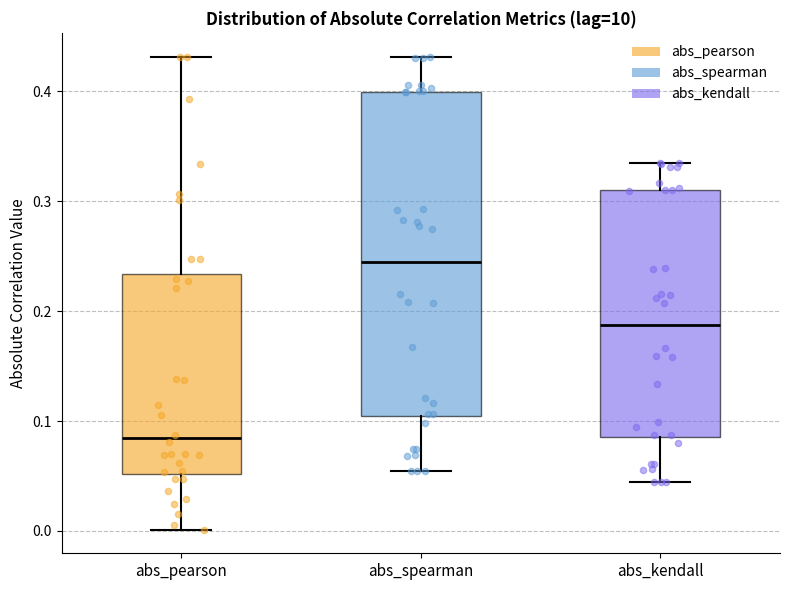

Reading left to right, transcribe this box plot: for each box, give where its median line is, the range the box spans, and where its two whiskers end, as read against the y-axis. The values are not printed on the chart, so give them approximately, as read against the axis.

abs_pearson: median 0.08, box 0.05 to 0.23, whiskers 0.00 to 0.43
abs_spearman: median 0.25, box 0.10 to 0.40, whiskers 0.05 to 0.43
abs_kendall: median 0.19, box 0.09 to 0.31, whiskers 0.04 to 0.34